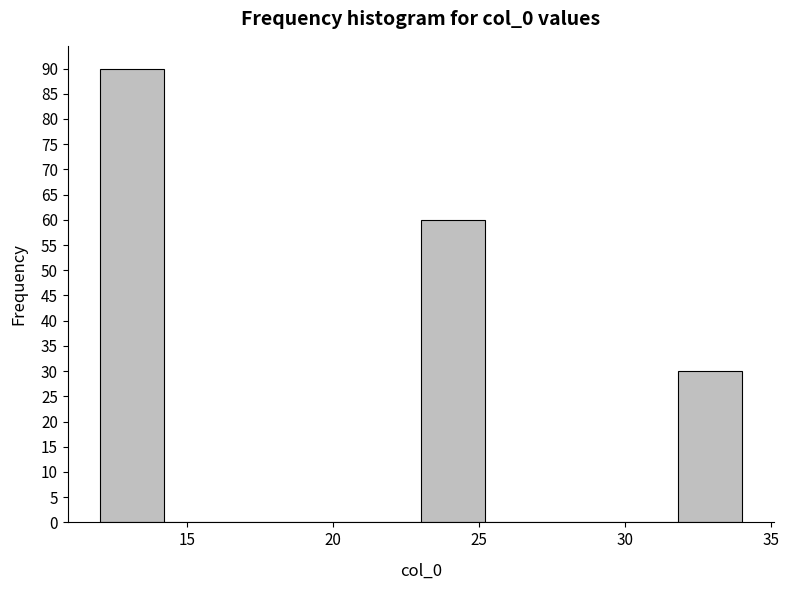

What is the height of the bar covering 23.0 to 25.2 on the x-axis? Neither the bar edges nor the heights are printed on the chart, so give them approximately, as read against the axes.

60